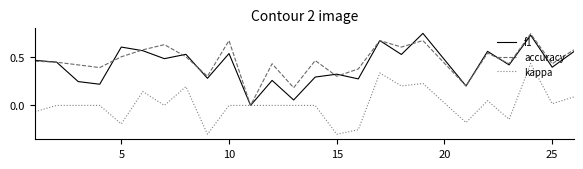

What is the minimum value for kappa?

-0.3